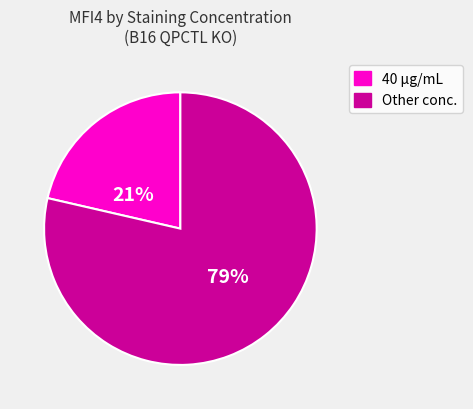

To the nearest percent, what is the average slice percentage?

50%